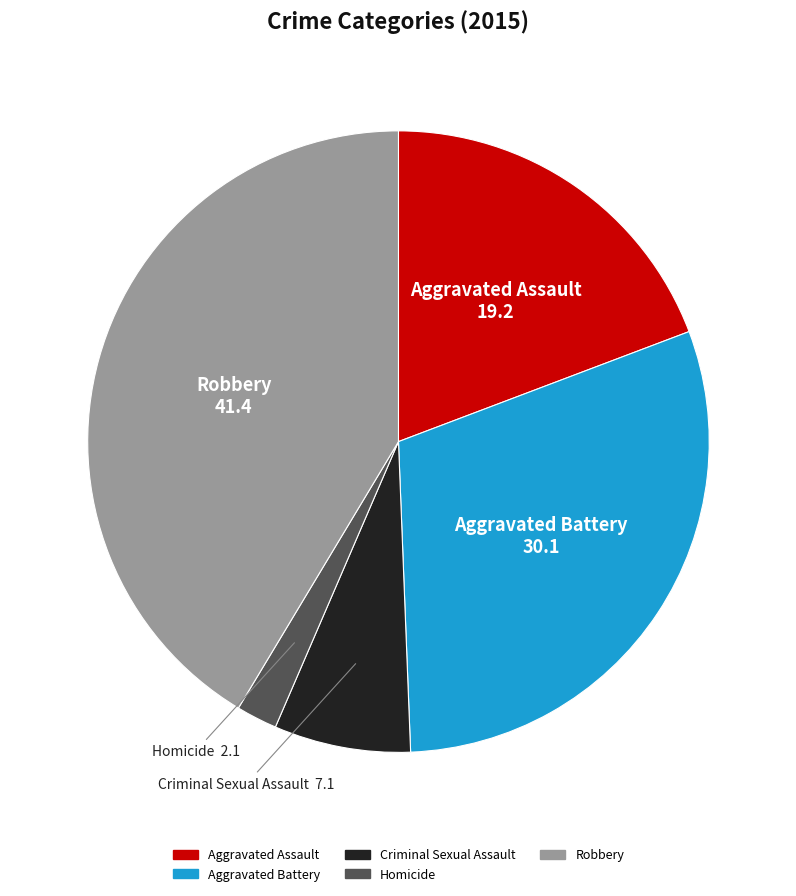

Which slice is the smallest?

Homicide